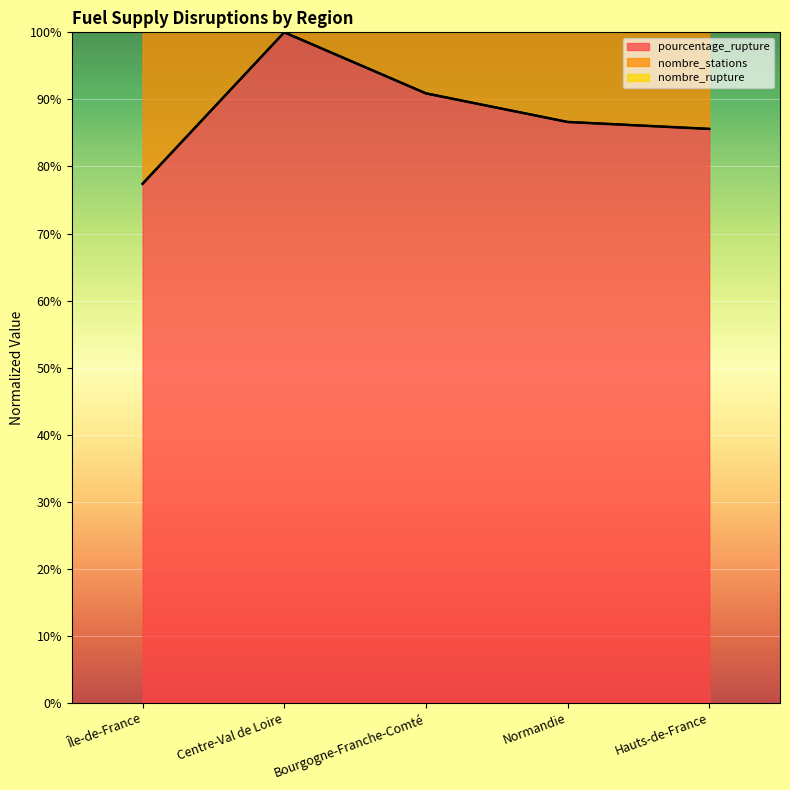

What is the sum of the nombre_rupture values at Île-de-France and Hauts-de-France?

532.4